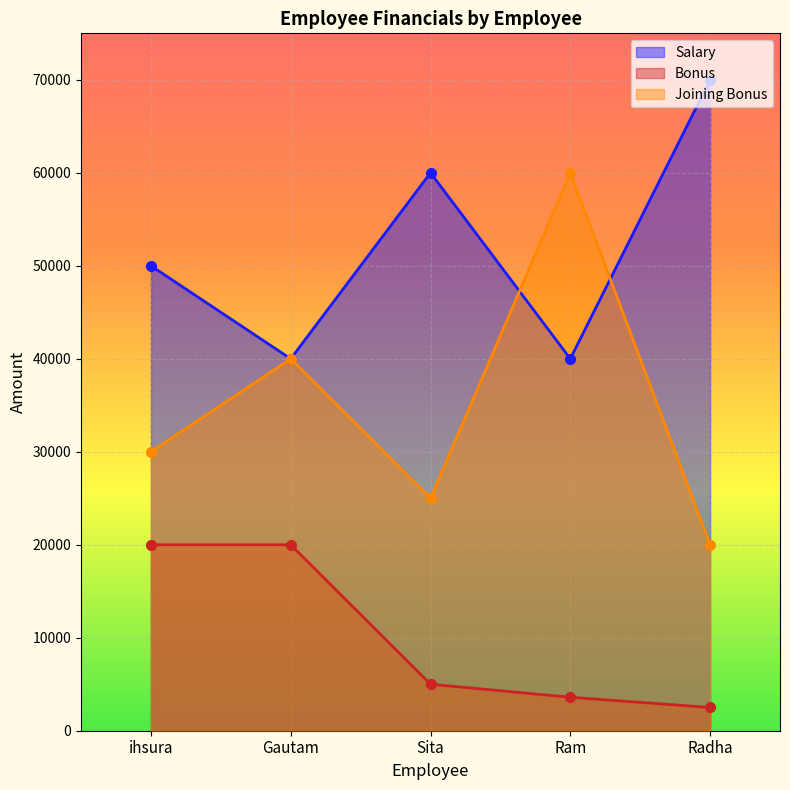

Is the value of Joining Bonus at Radha greater than the value of Salary at ihsura?

No